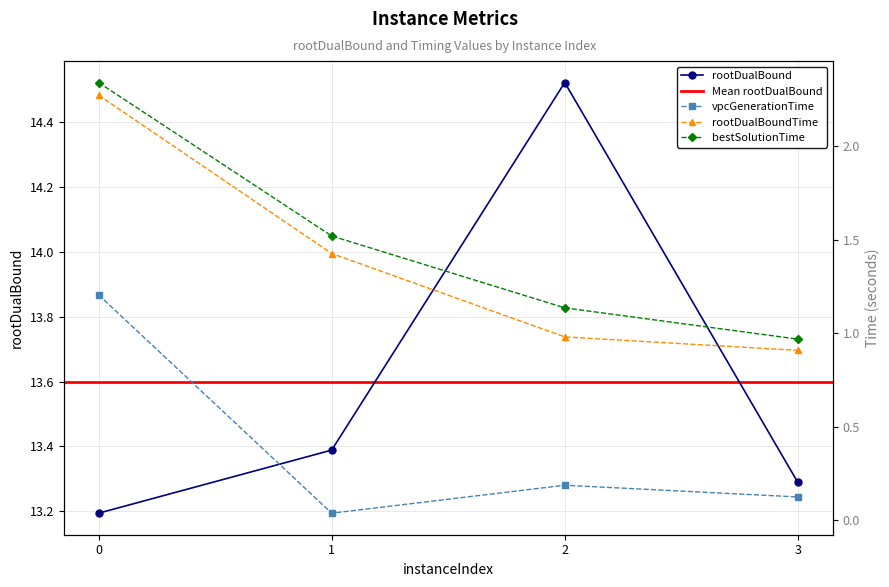

What is the difference between the second highest and minimum values in the rootDualBound series?

0.2